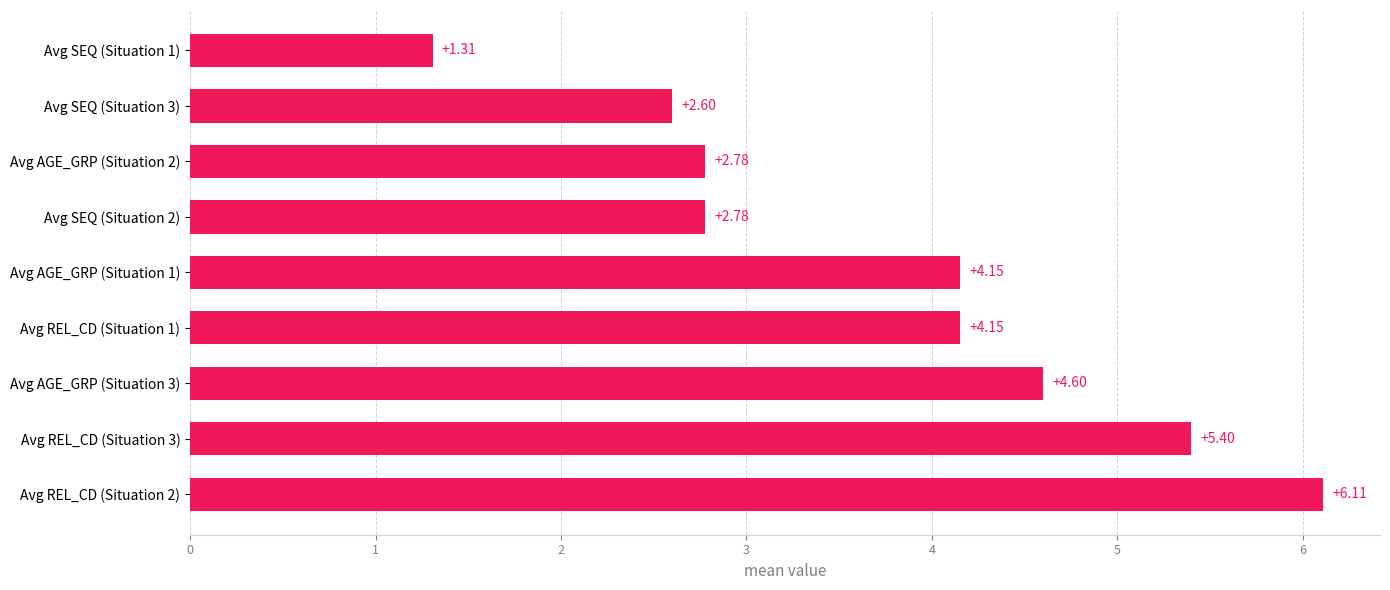

Are the bars horizontal?

Yes